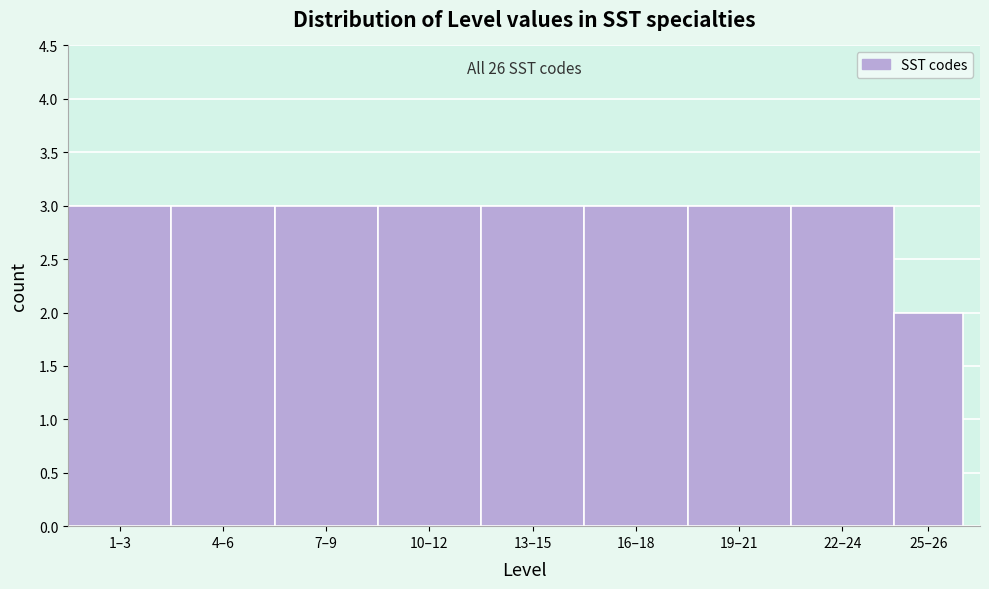

Reading right to left, what are all the values shown in this chart?

2	3	3	3	3	3	3	3	3